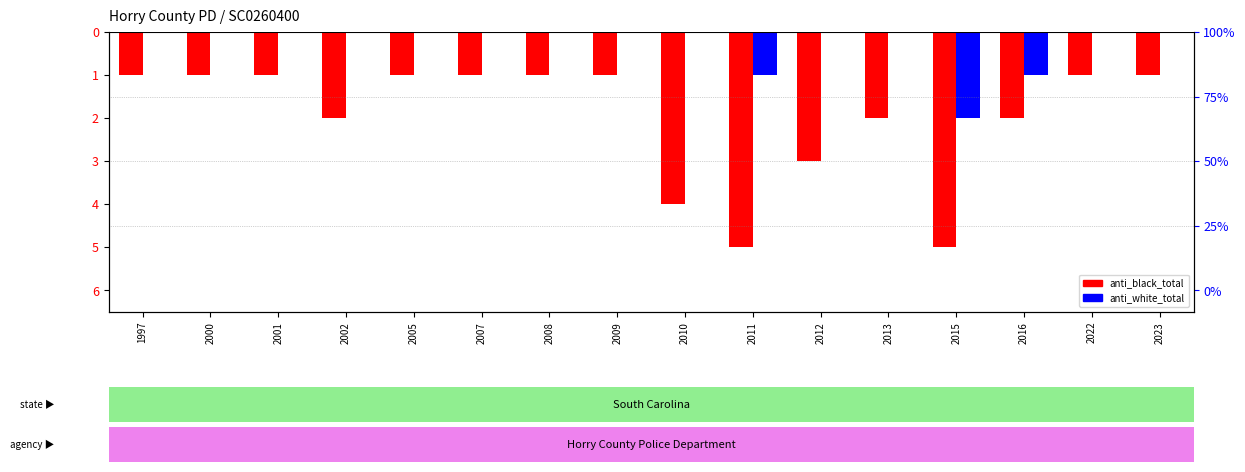

Where is anti_white_total nearest to the value -1?

2011